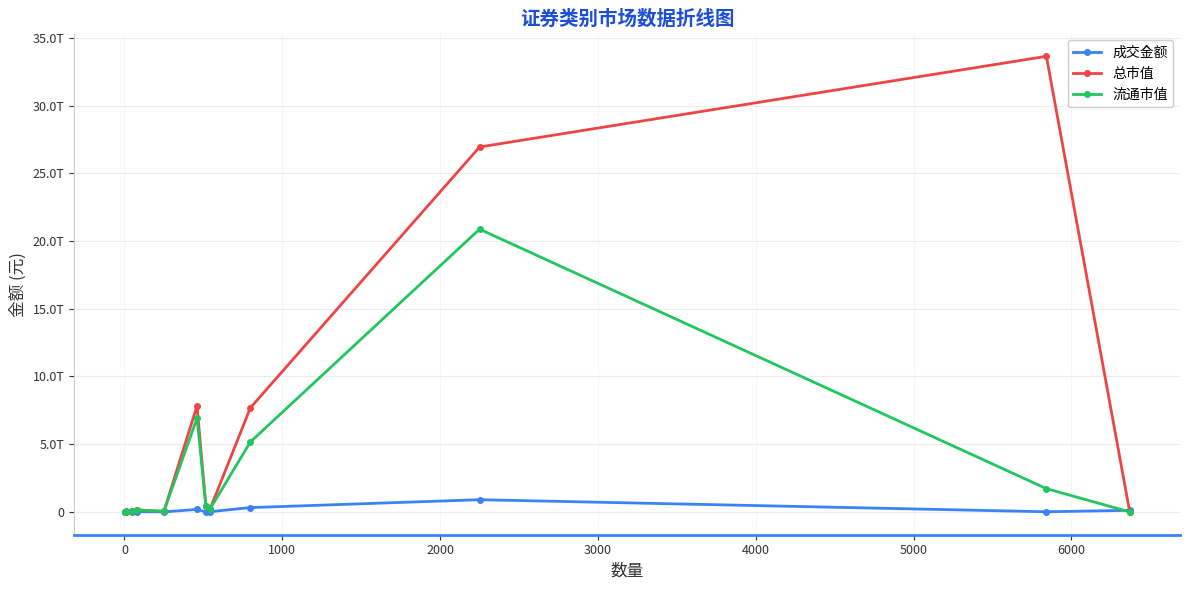

Does the chart have visible grid lines?

Yes